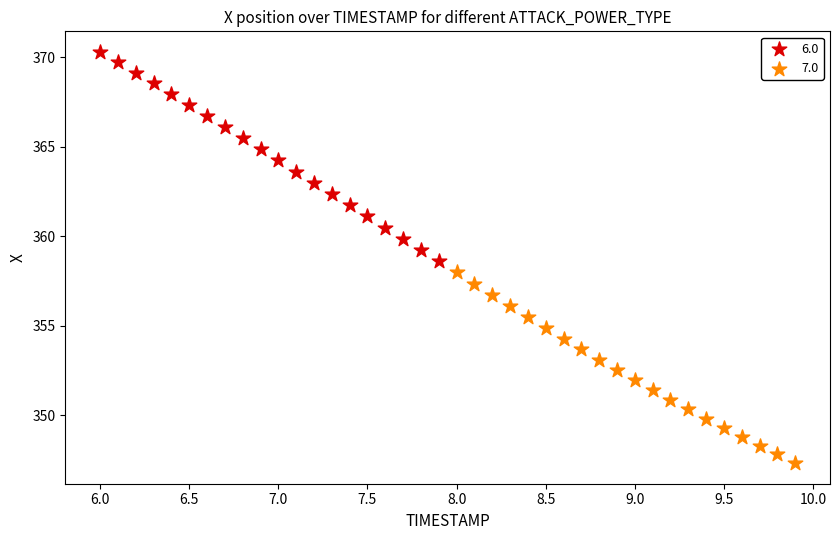

Which series has the largest Y range (max minus min)?

6.0